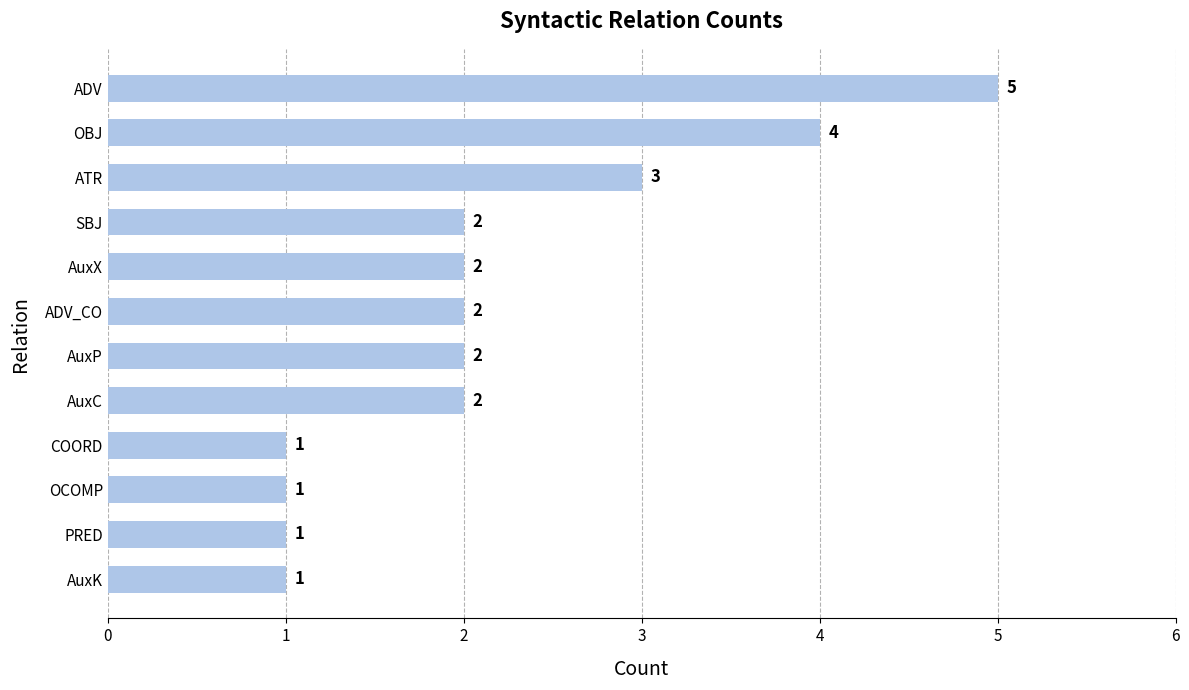

Reading bottom to top, transcribe all the data shown in this chart.

AuxK=1	PRED=1	OCOMP=1	COORD=1	AuxC=2	AuxP=2	ADV_CO=2	AuxX=2	SBJ=2	ATR=3	OBJ=4	ADV=5